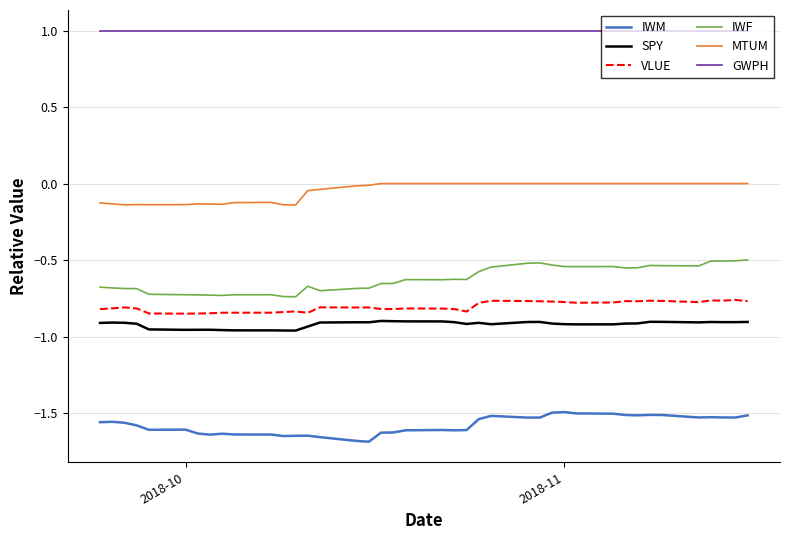

Which series has the widest spread of values?

IWF